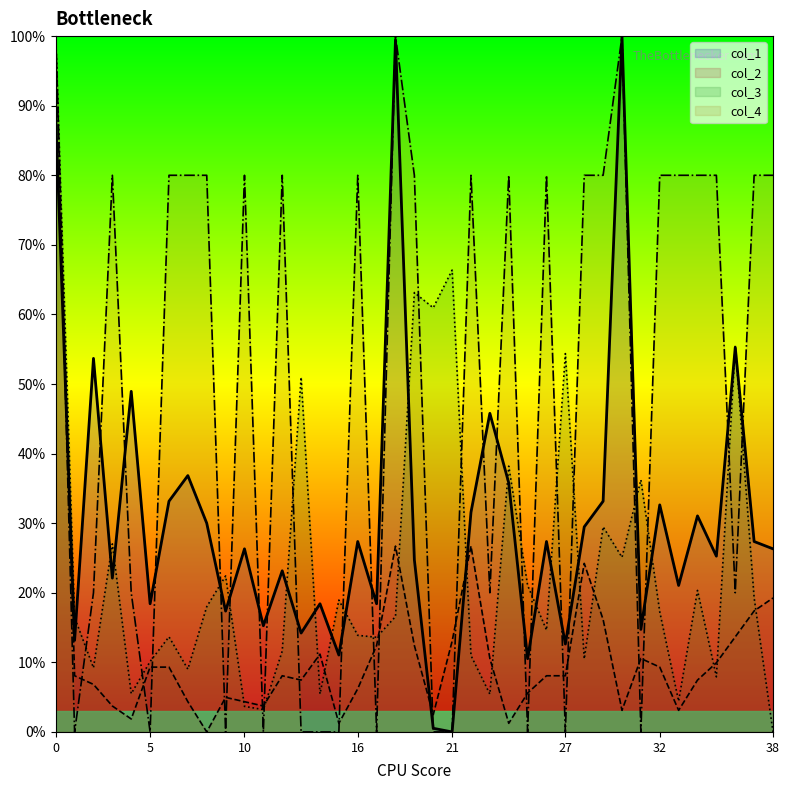

True or false: col_3 and col_4 intersect in this chart.

True